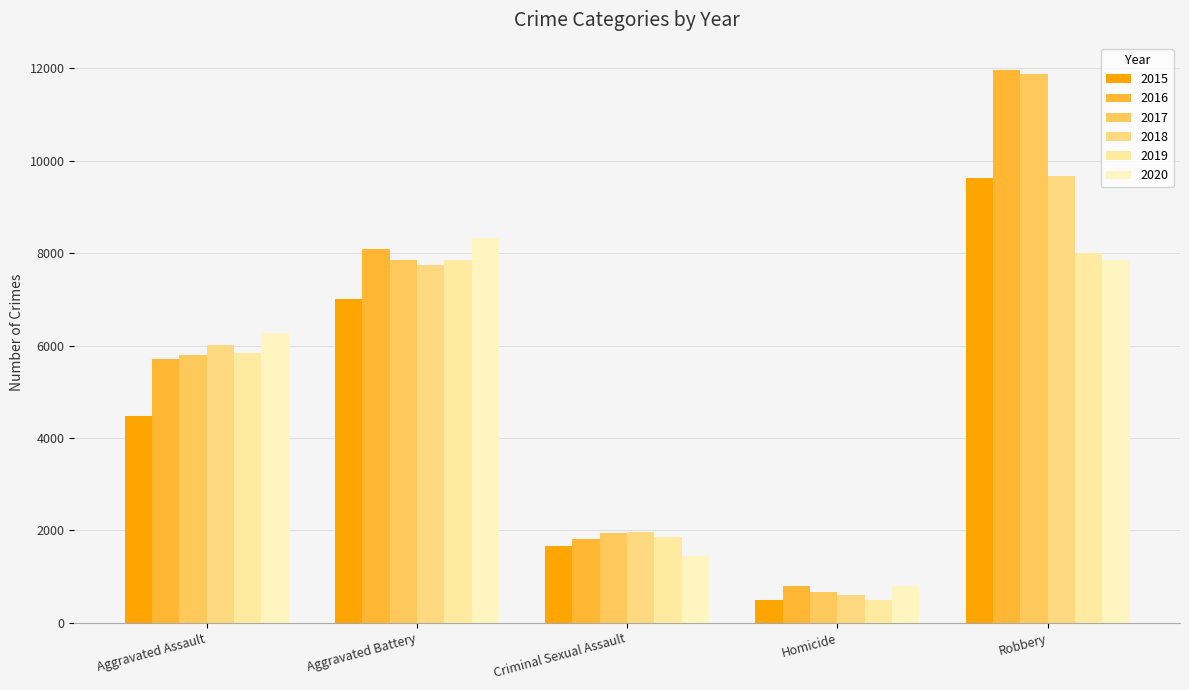

At Homicide, list the series in order from largest to smallest.

2016, 2020, 2017, 2018, 2019, 2015